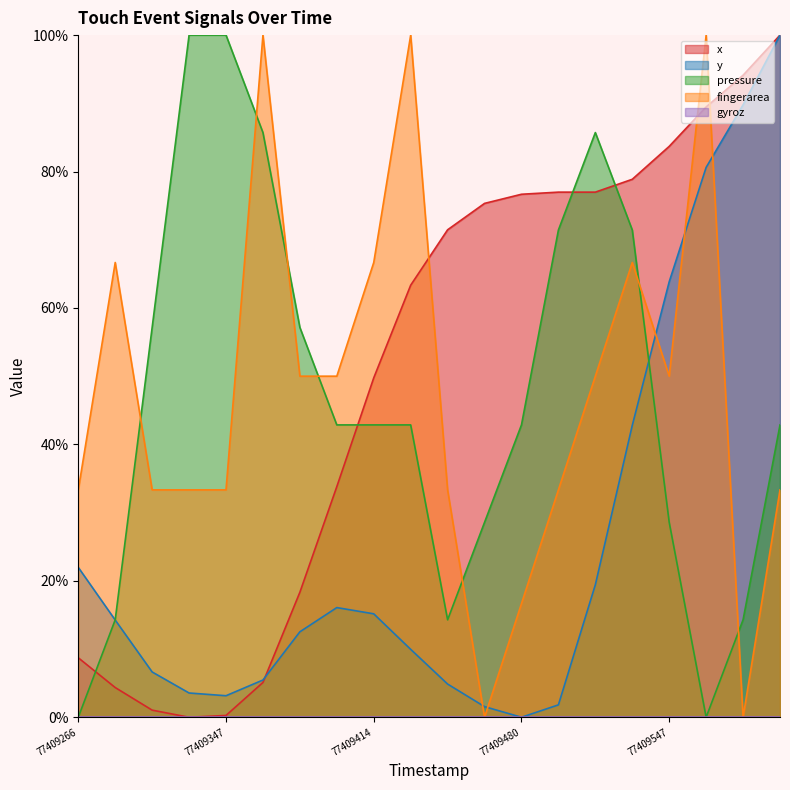

Between 77409430 and 77409464, which series saw the biggest shift?

fingerarea